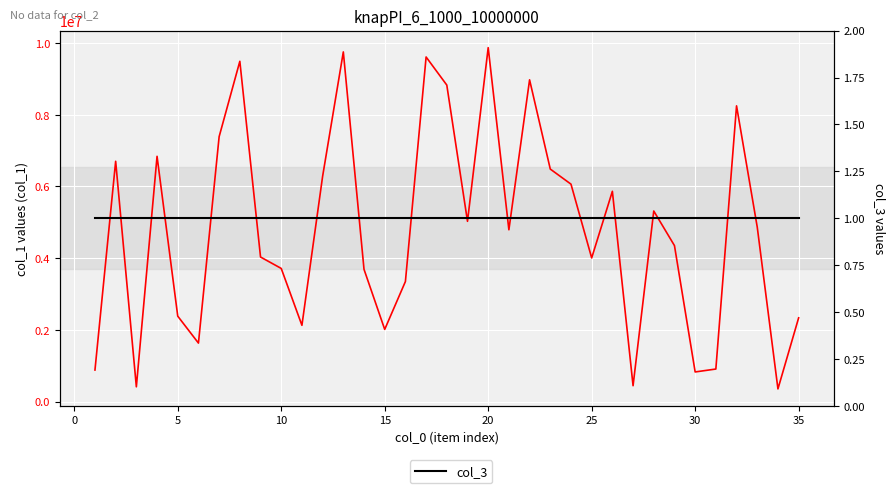

Which has a higher value, 16 or 15?

16